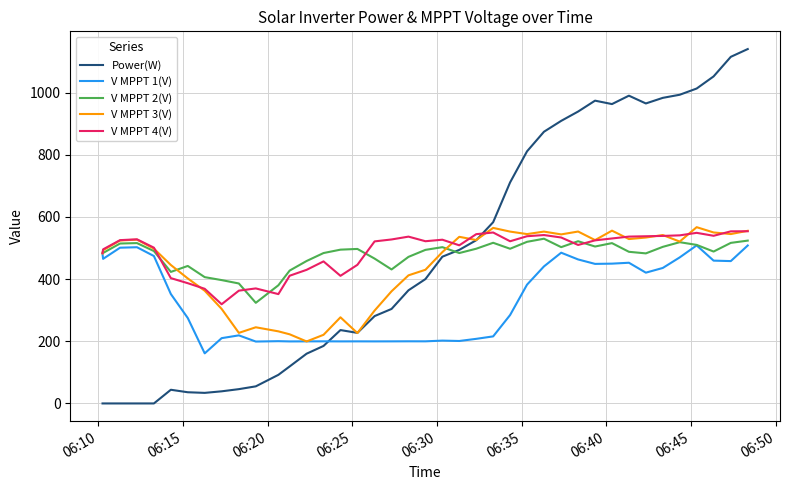

Which series has the widest spread of values?

Power(W)